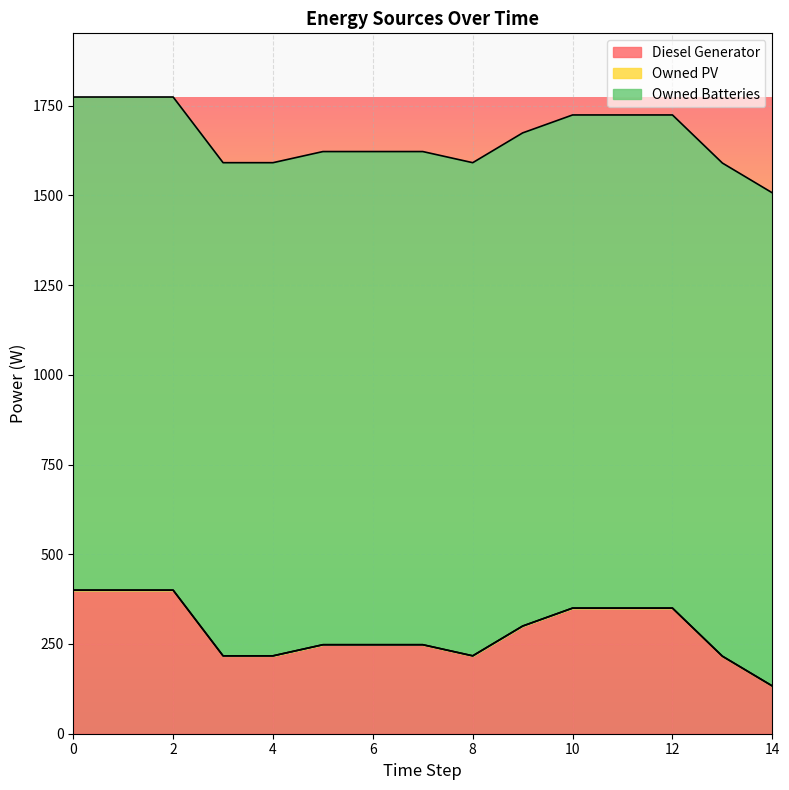

What is the lowest value of the Diesel Generator series?

133.0